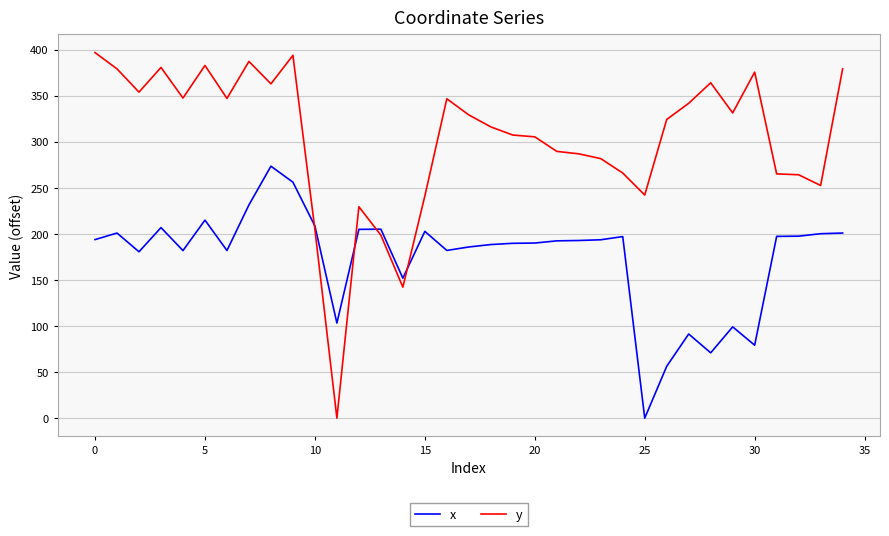

Rank the series by their average value, from lowest to highest.

x, y